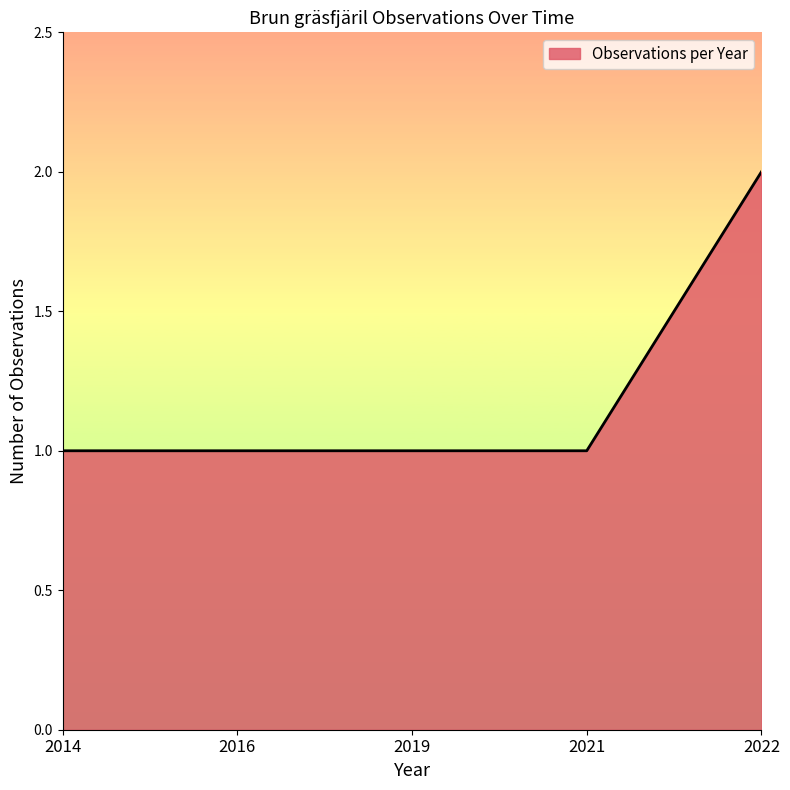

Count the number of data series in this chart.

1